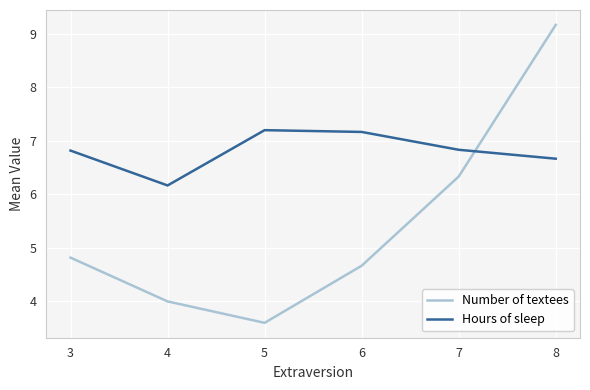

In Number of textees, how many points are lower than both neighbors (excluding endpoints)?

1